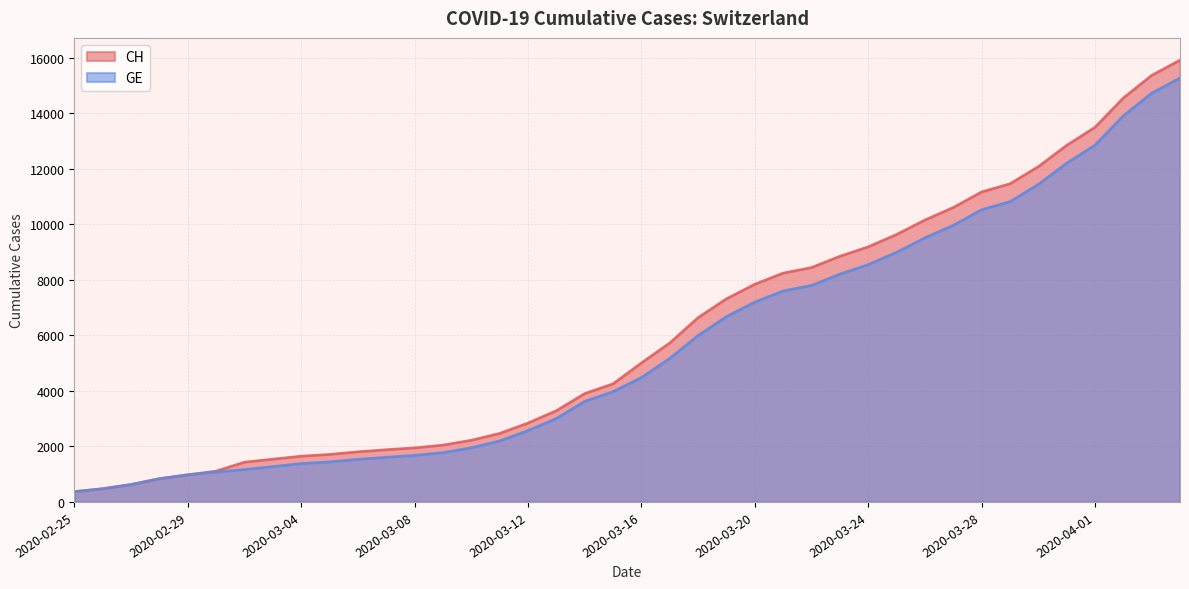

What is the maximum value shown in the chart?

15926